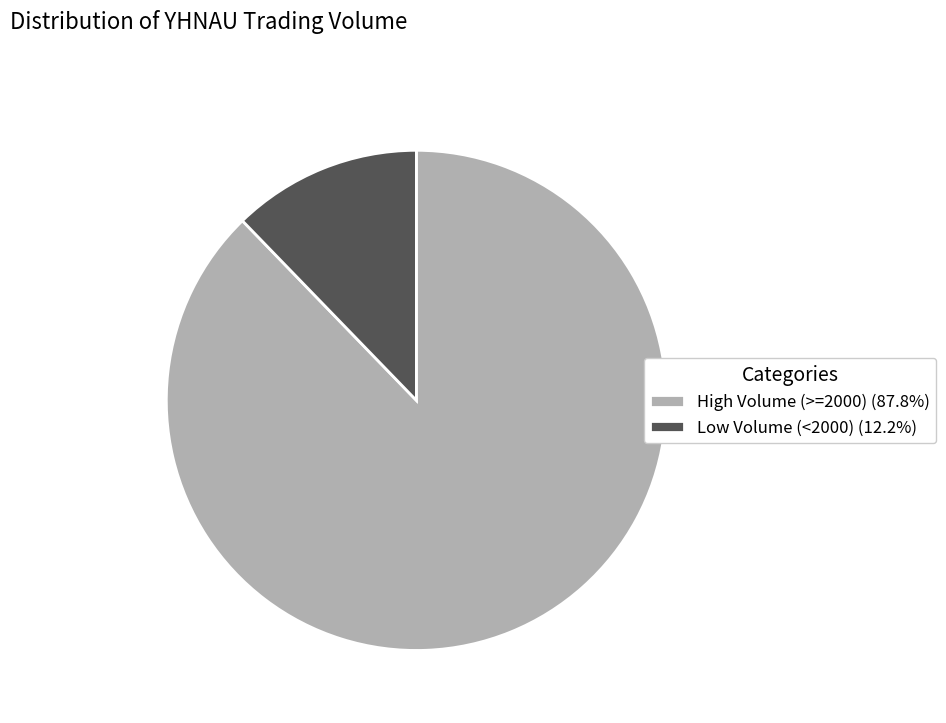

Is the sum of Low Volume (<2000) (12.2%) and High Volume (>=2000) (87.8%) greater than half?

Yes